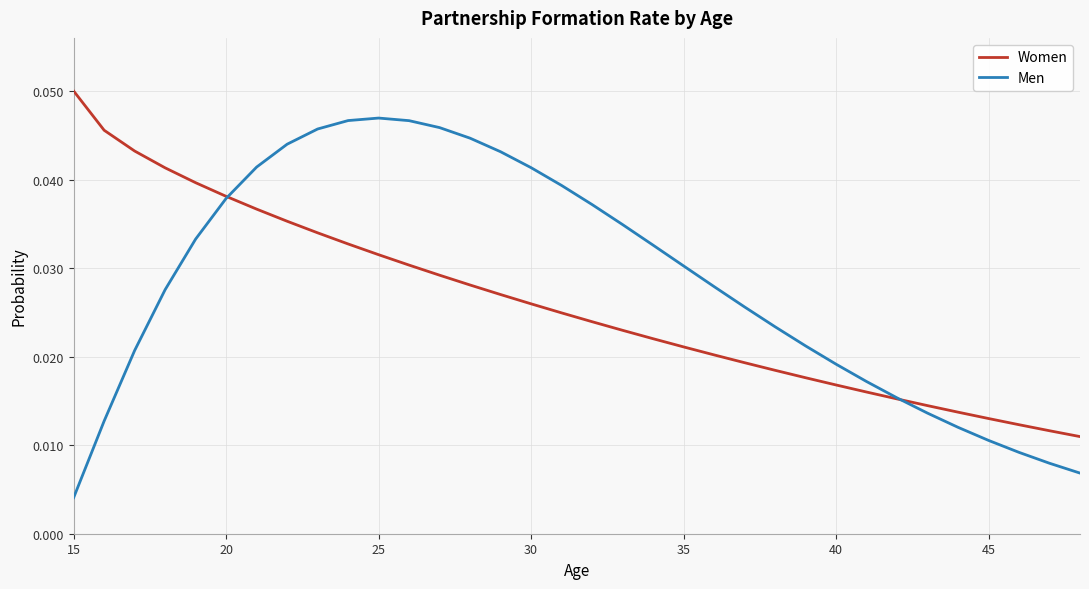

At how many categories does at least one series exceed 0?

34